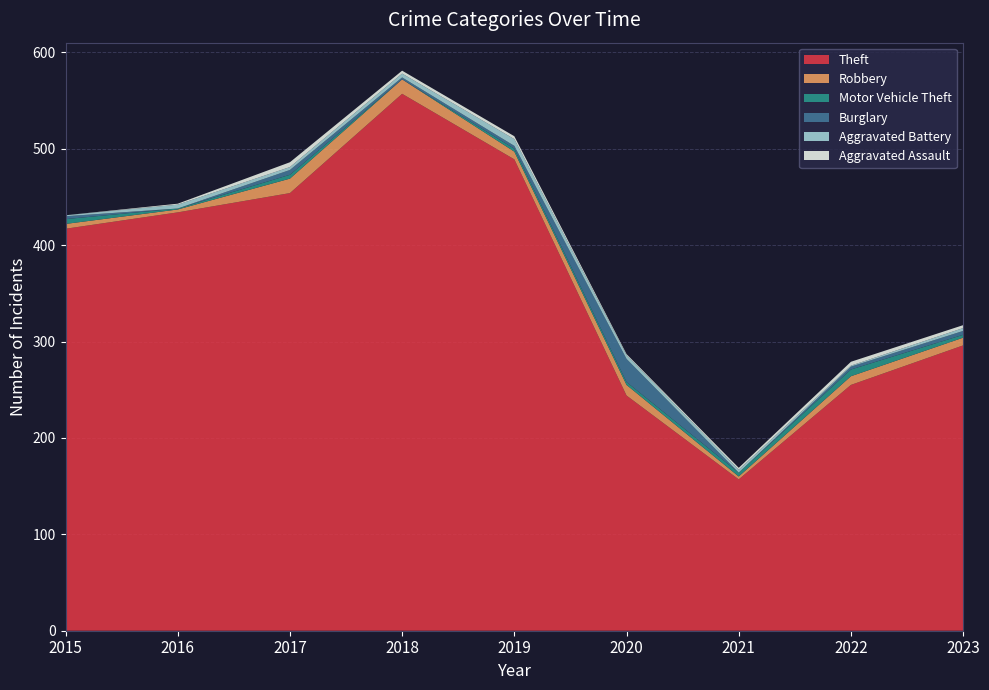

Reading left to right, transcribe all the data shown in this chart.

Theft: 417	434	454	557	489	244	157	255	296
Robbery: 5	3	15	15	8	11	3	9	8
Motor Vehicle Theft: 5	1	4	0	3	3	4	7	3
Burglary: 3	0	5	2	3	24	0	3	4
Aggravated Battery: 1	4	3	4	7	4	3	1	3
Aggravated Assault: 0	1	5	3	3	1	2	4	3